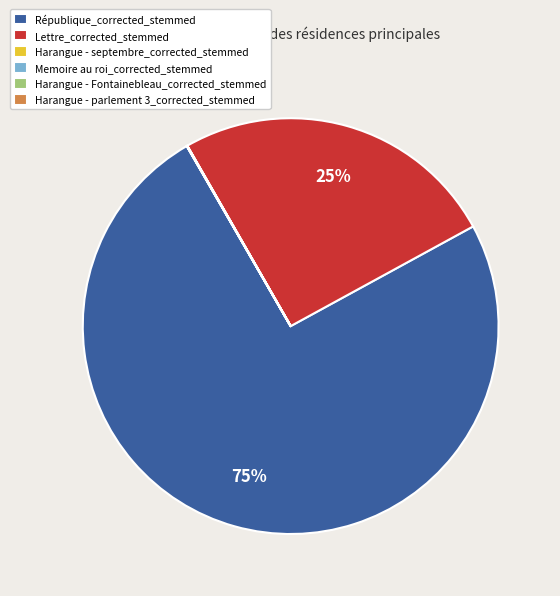

To the nearest percent, what portion does Lettre_corrected_stemmed represent?

25%